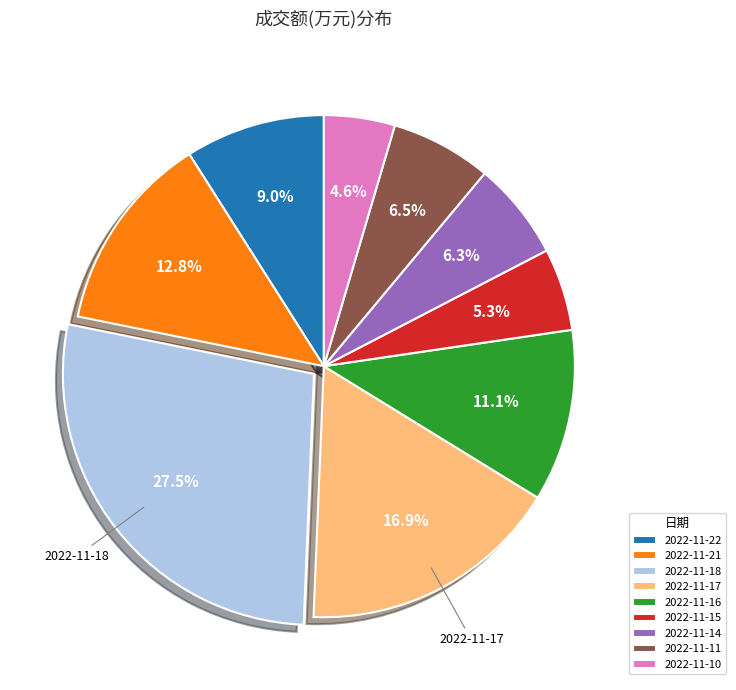

What is the smallest slice in the pie chart?

2022-11-10